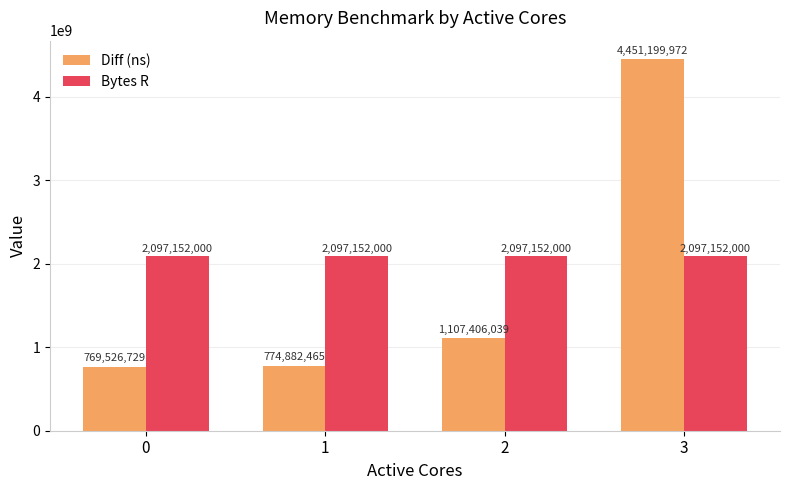

What is the highest value of the Diff (ns) series?

4451199972